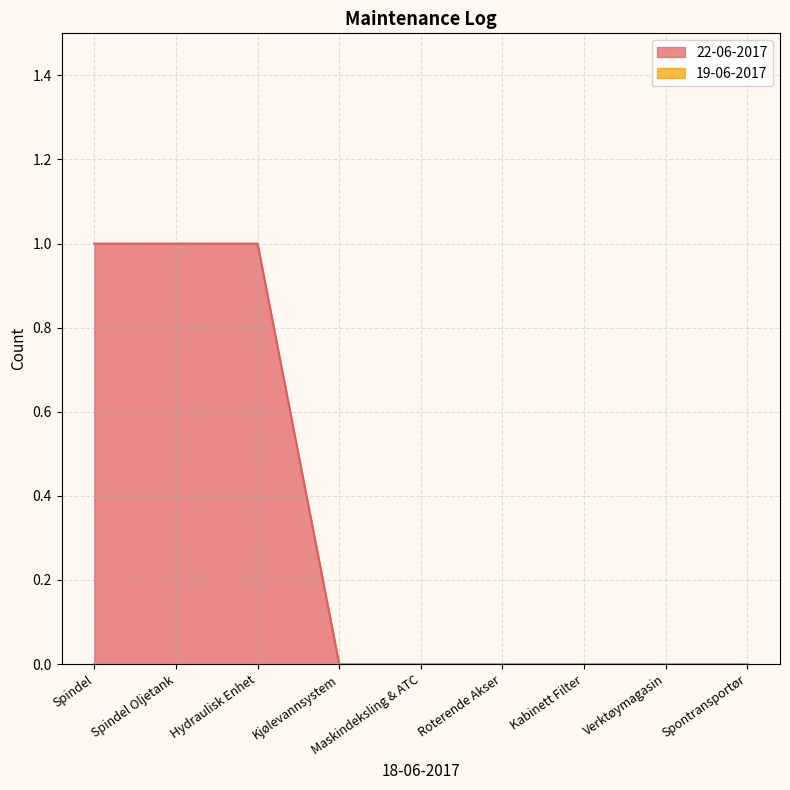

Does the chart have visible grid lines?

Yes